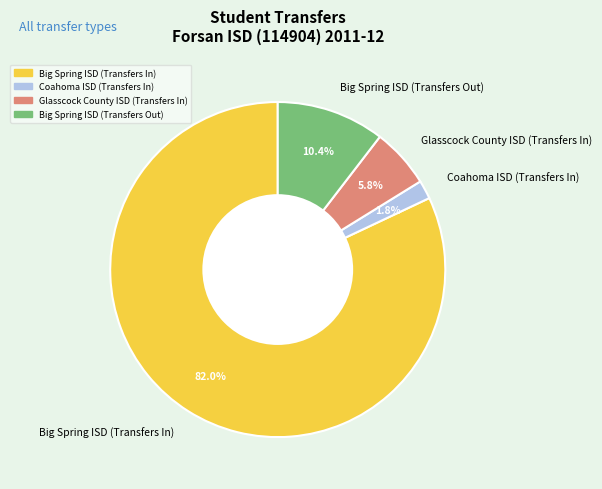

What percentage is the Big Spring ISD (Transfers Out) slice, to the nearest percent?

10%